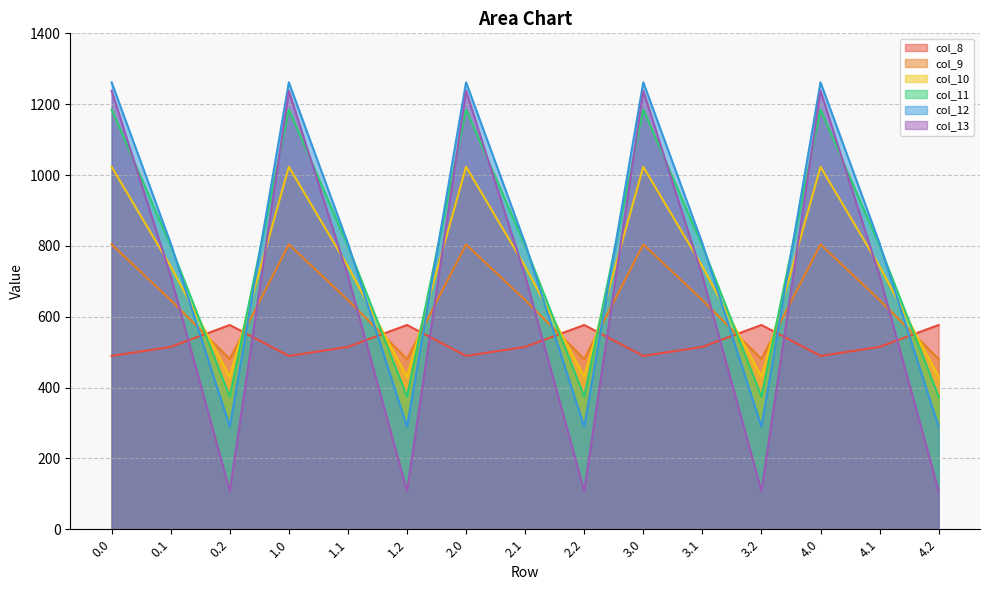

Rank the series at 0.0 from lowest to highest value.

col_8, col_9, col_10, col_11, col_13, col_12